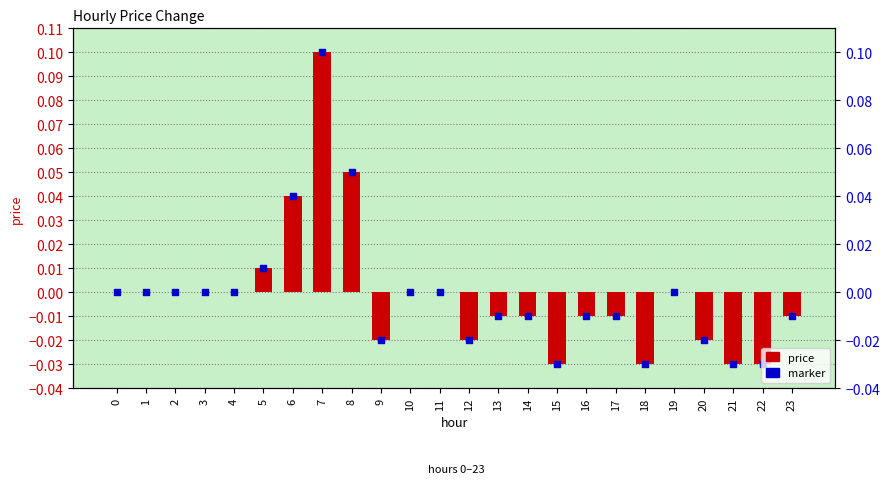

Which series has the largest total across all categories?

price